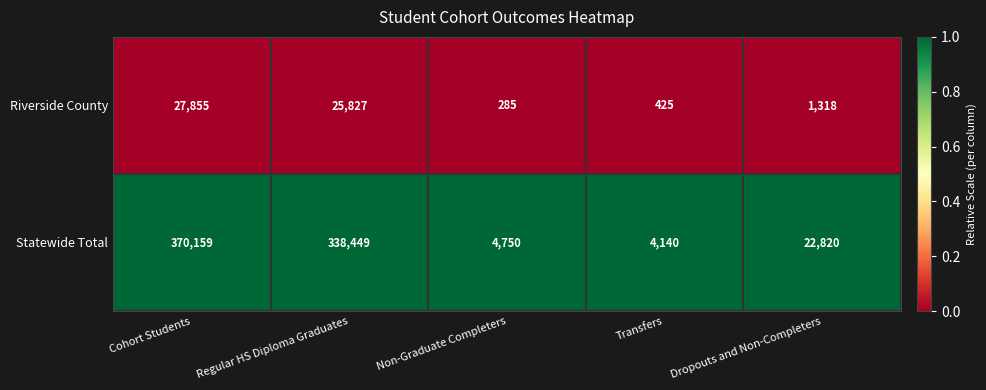

What is the total value across all series at Regular HS Diploma Graduates?

364276